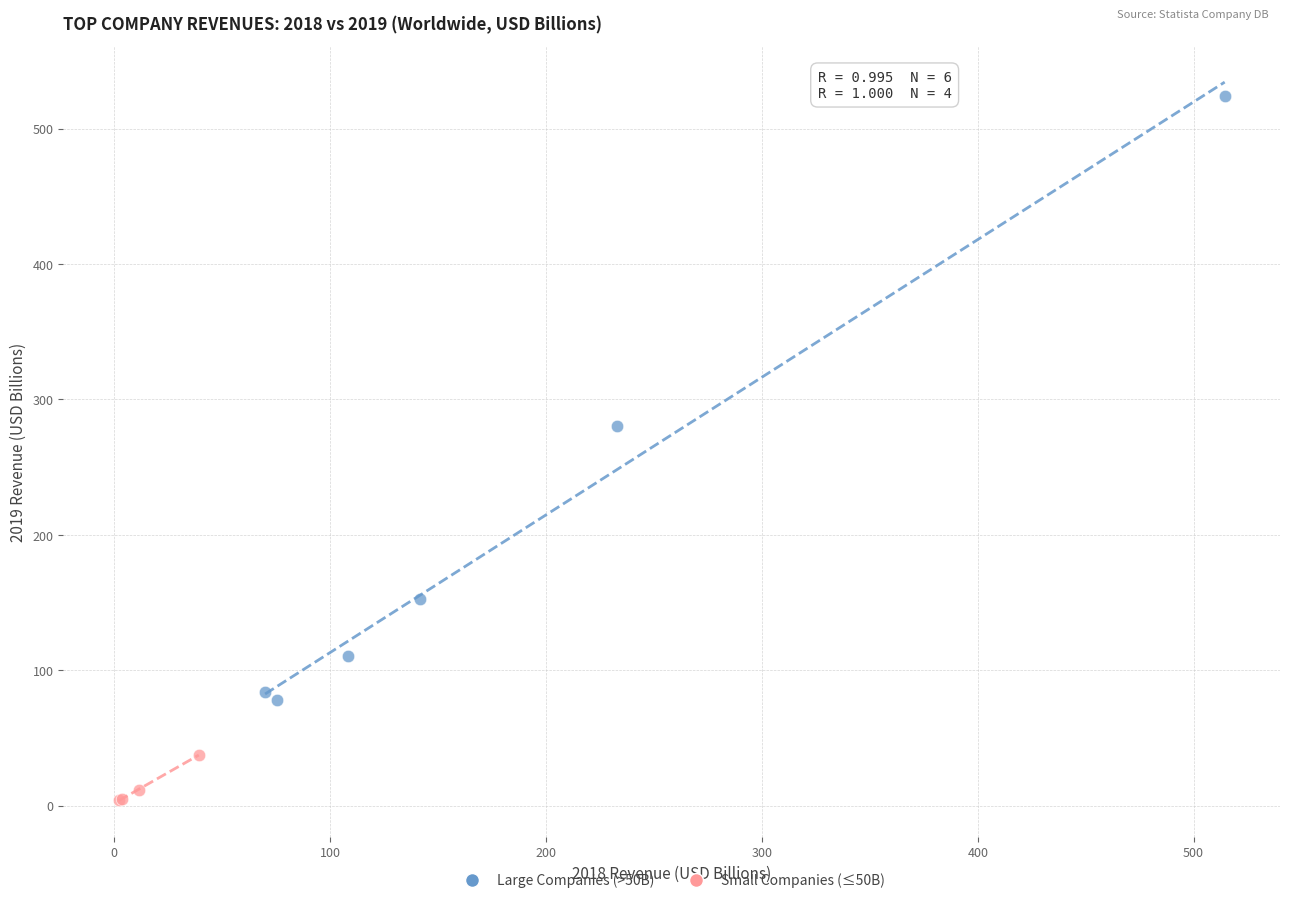

Which series reaches the minimum Y coordinate?

Small Companies (≤50B)